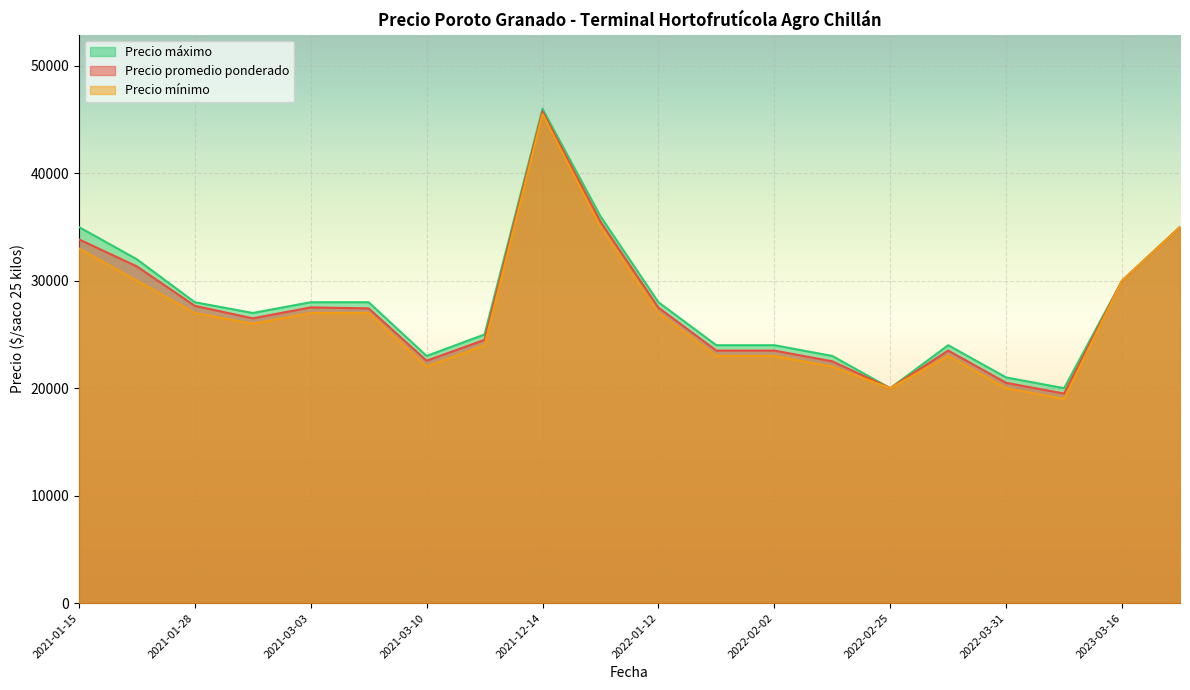

Which has a higher value, 2023-03-16 or 2022-01-27?

2023-03-16